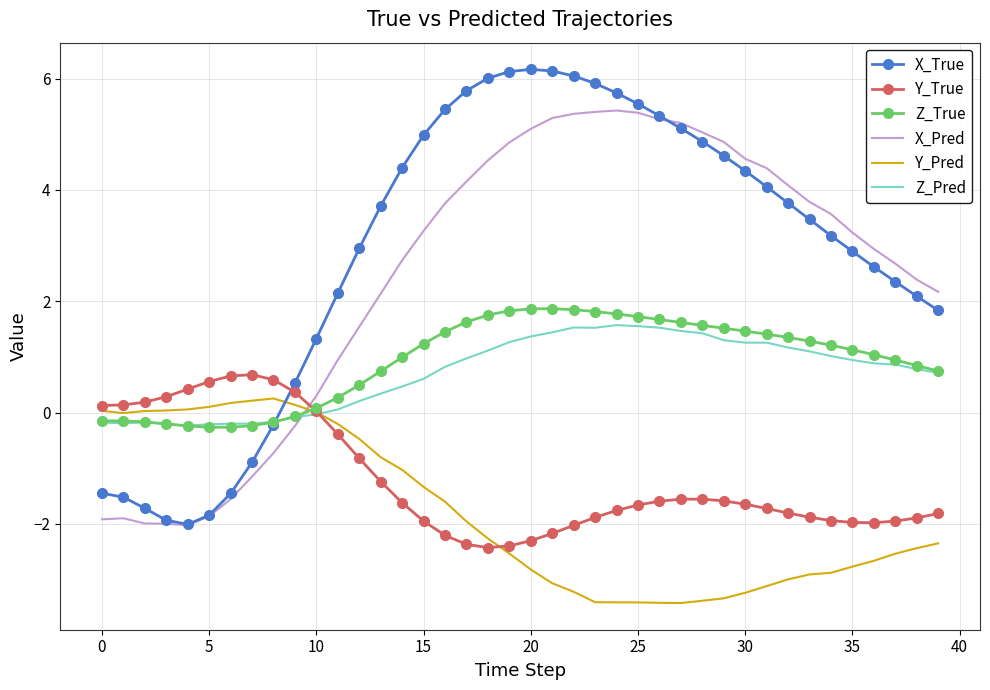

What is the smallest value displayed?

-3.4